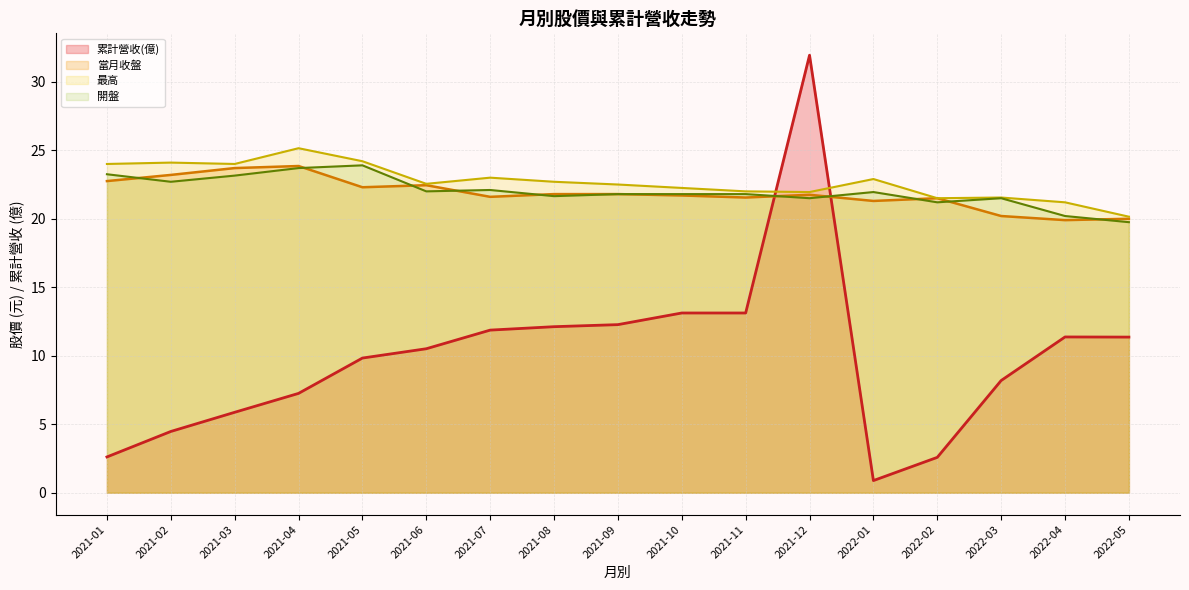

What is the difference between the maximum and second lowest values in the 當月收盤 series?

3.9